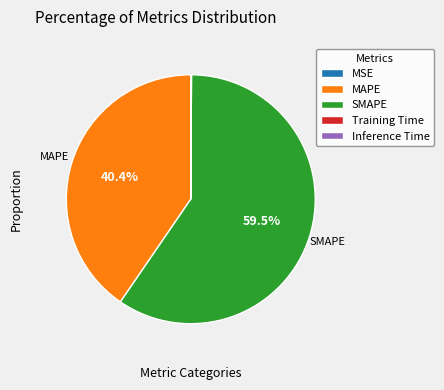

Which category accounts for the majority?

SMAPE